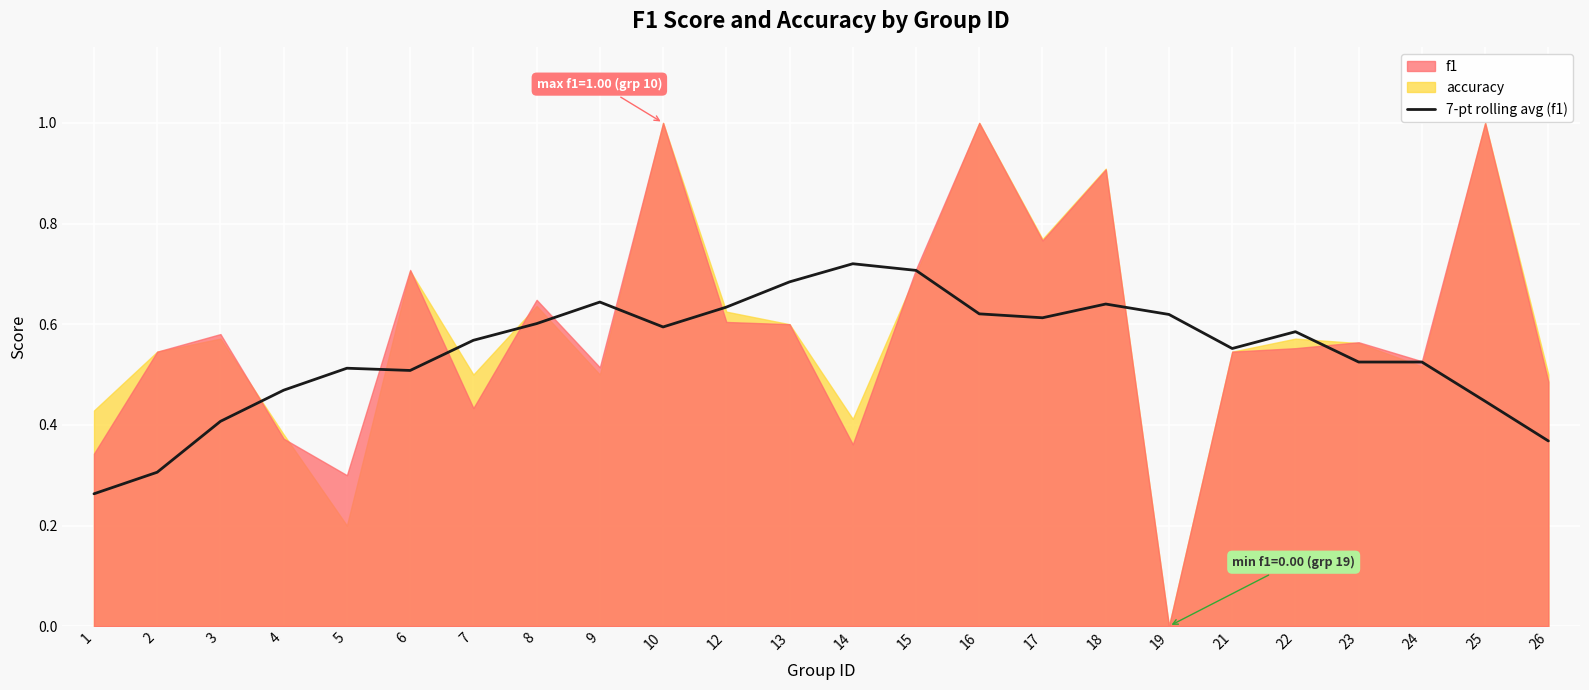

The 7-pt rolling avg (f1) series shows 0.6 at 3. True or false?

False